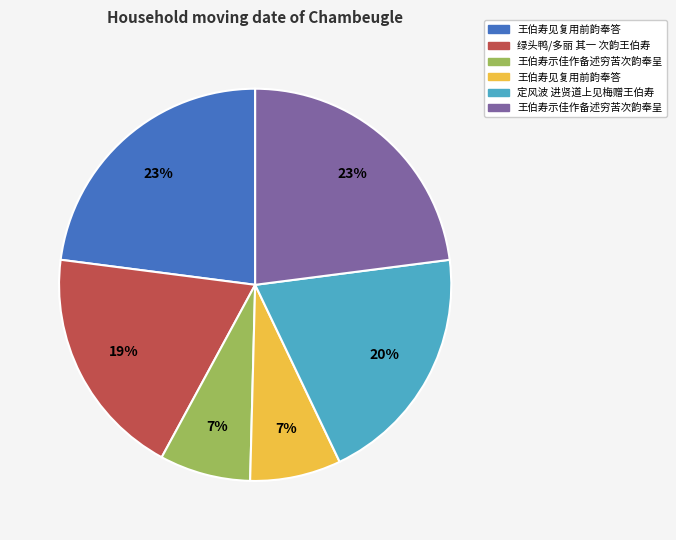

How many segments does this pie chart have?

6